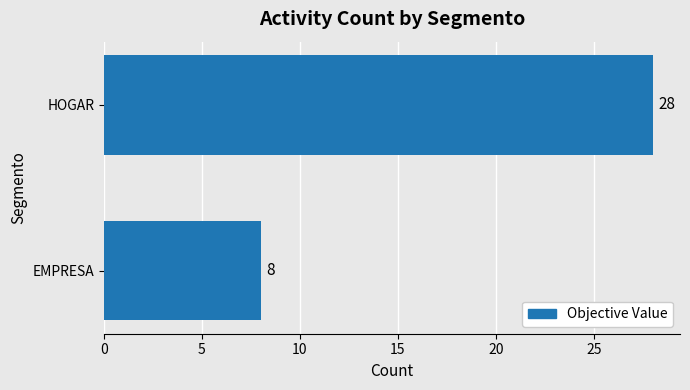

Are the bars horizontal?

Yes